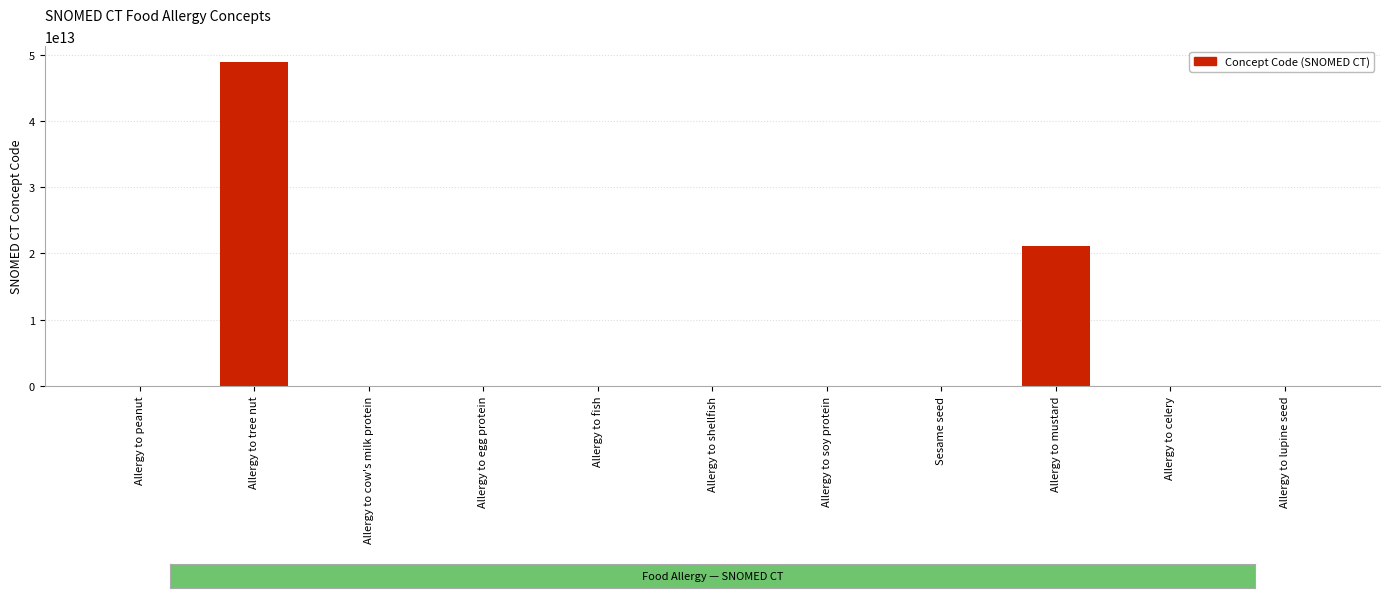

Does the chart contain stacked bars?

No